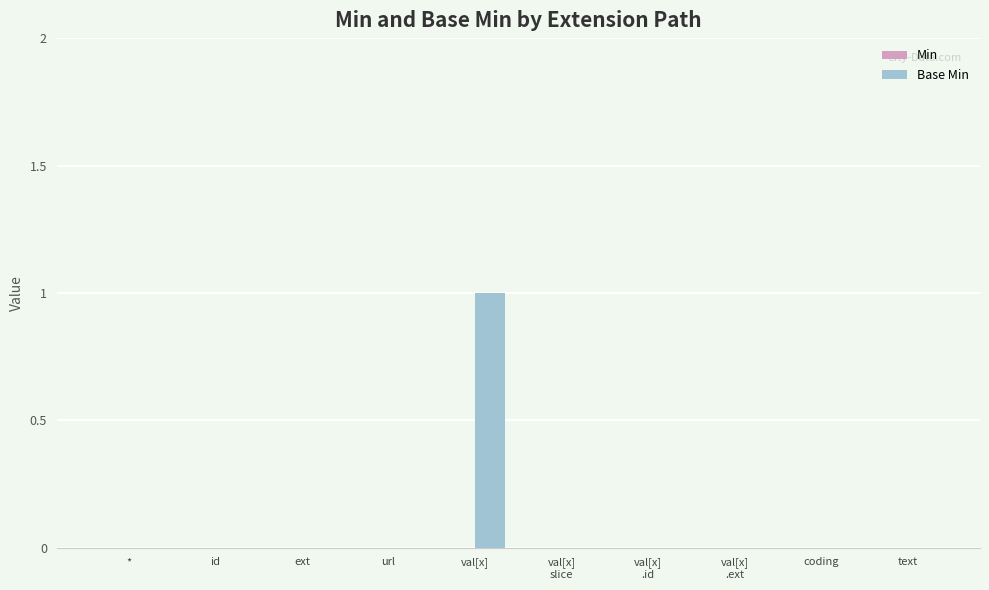

How many series are shown in this chart?

1